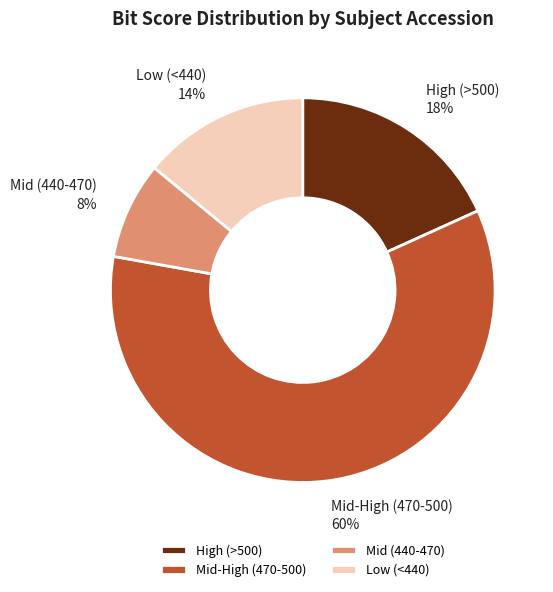

Is there a majority slice in this chart?

Yes